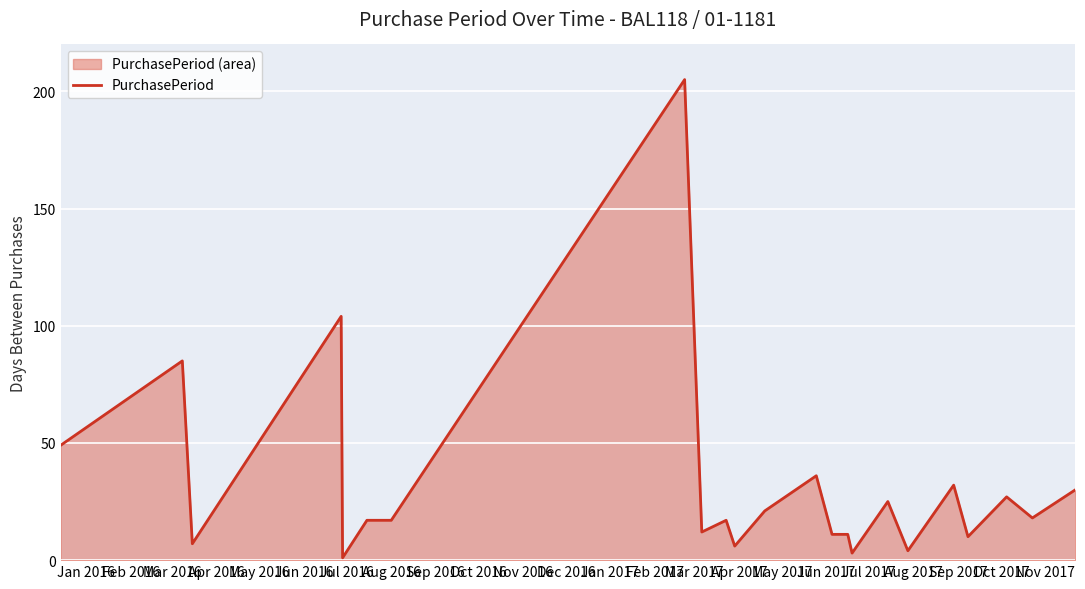

What is the maximum value shown in the chart?

205